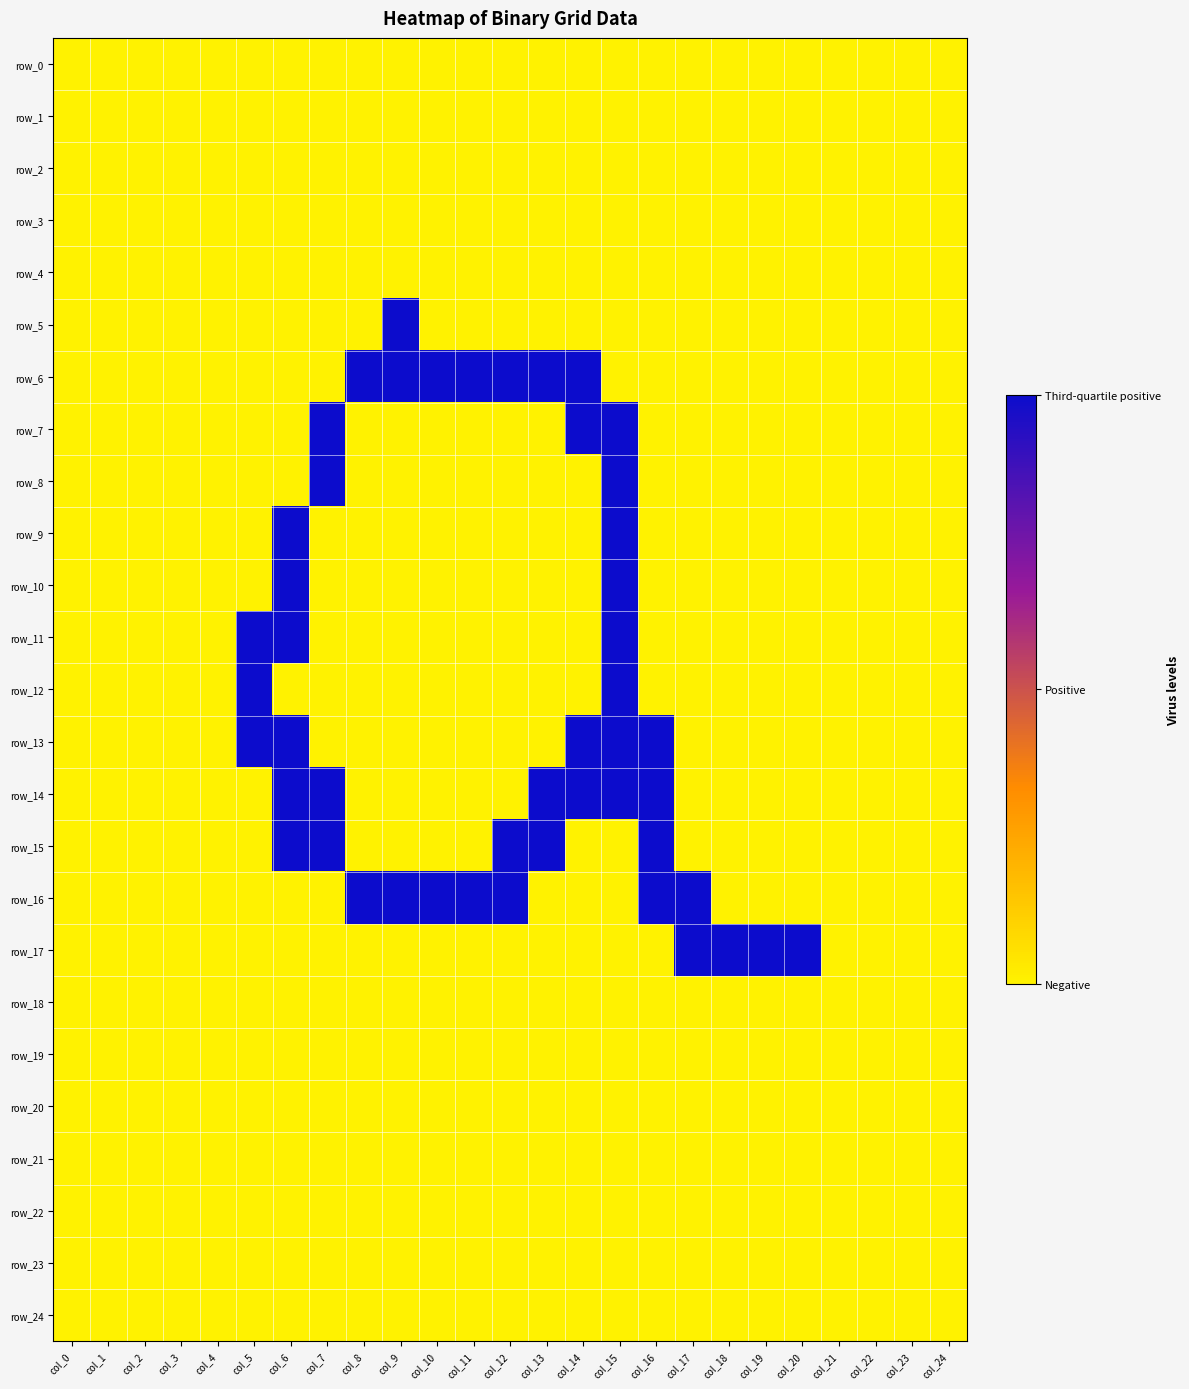

Which category has the lowest value across all series?

col_0